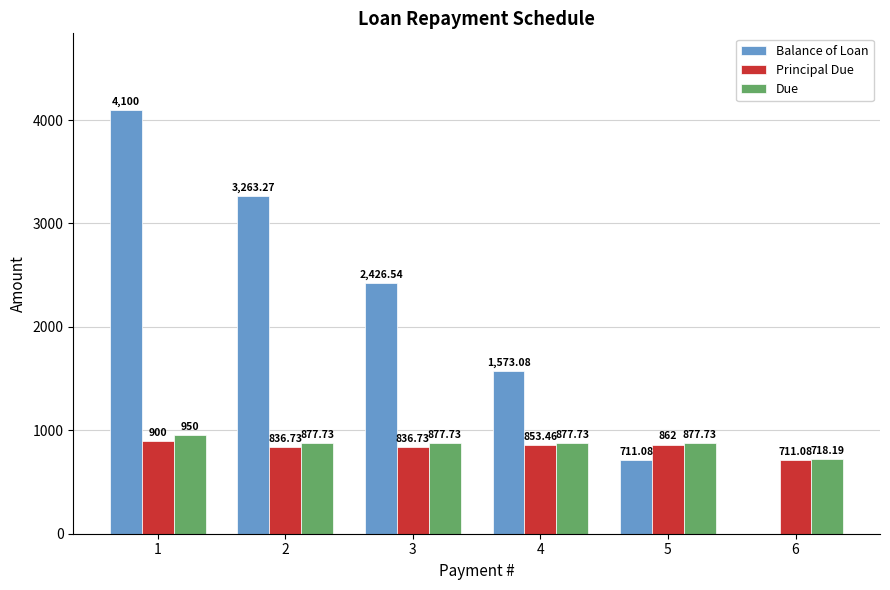

What is the total value across all series at 6?

1429.3